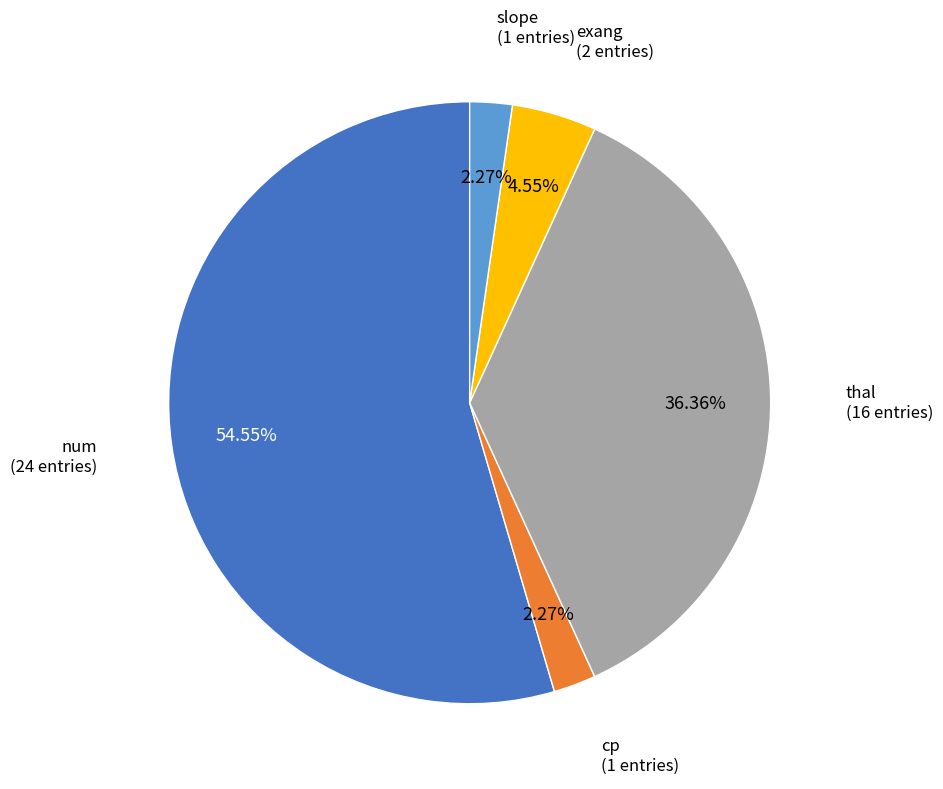

Is there a majority slice in this chart?

Yes